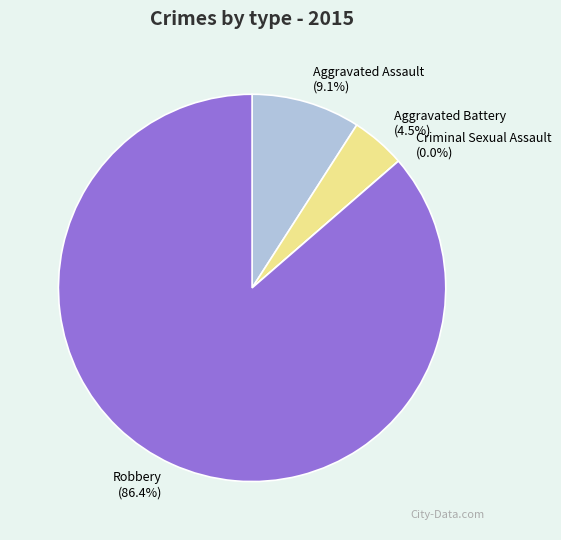

Which slice is the smallest?

Criminal Sexual Assault